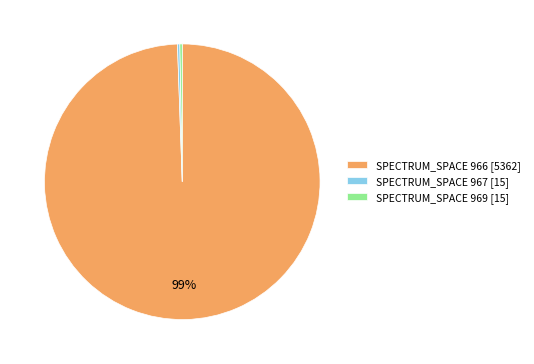

Is it true that SPECTRUM_SPACE 966 [5362] is 99% of the pie?

True